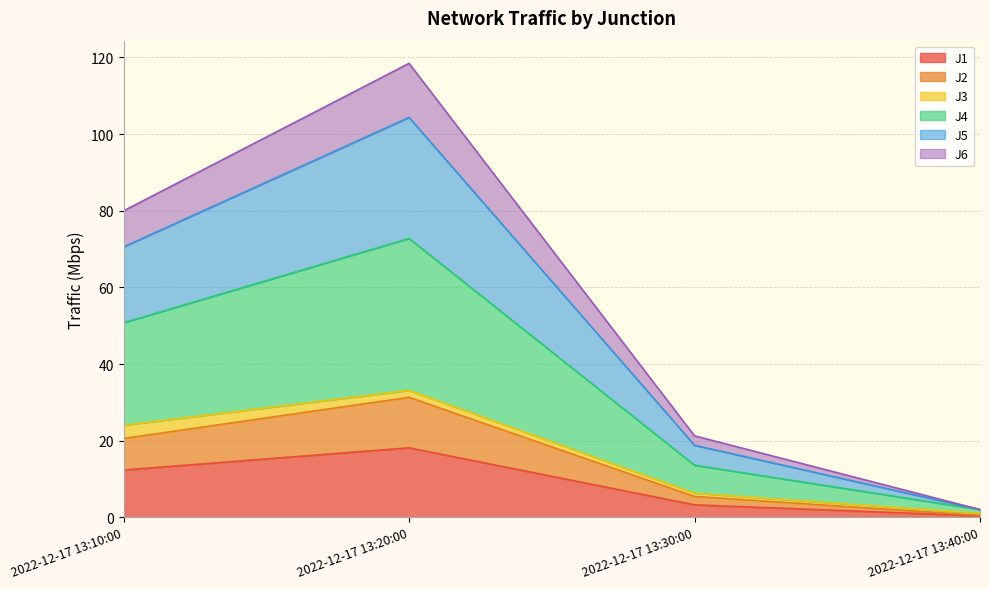

At which label is J5 closest to 53?

2022-12-17 13:10:00